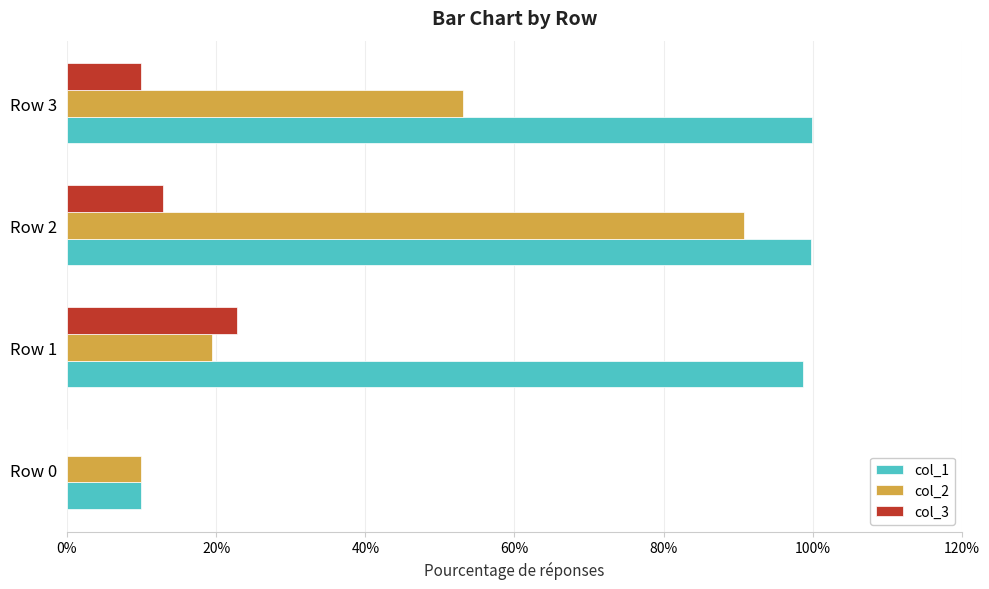

The value of col_2 at Row 0 is 3.1. True or false?

False